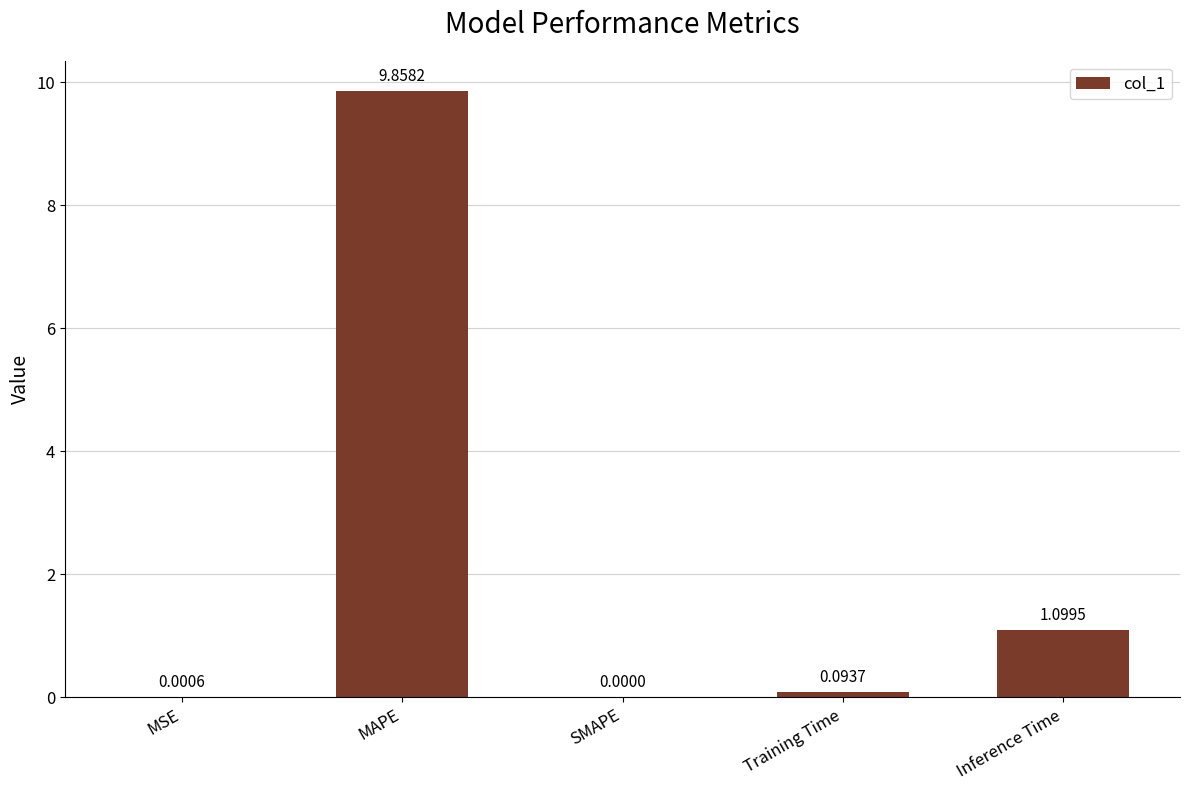

Which has a higher value, Inference Time or SMAPE?

Inference Time